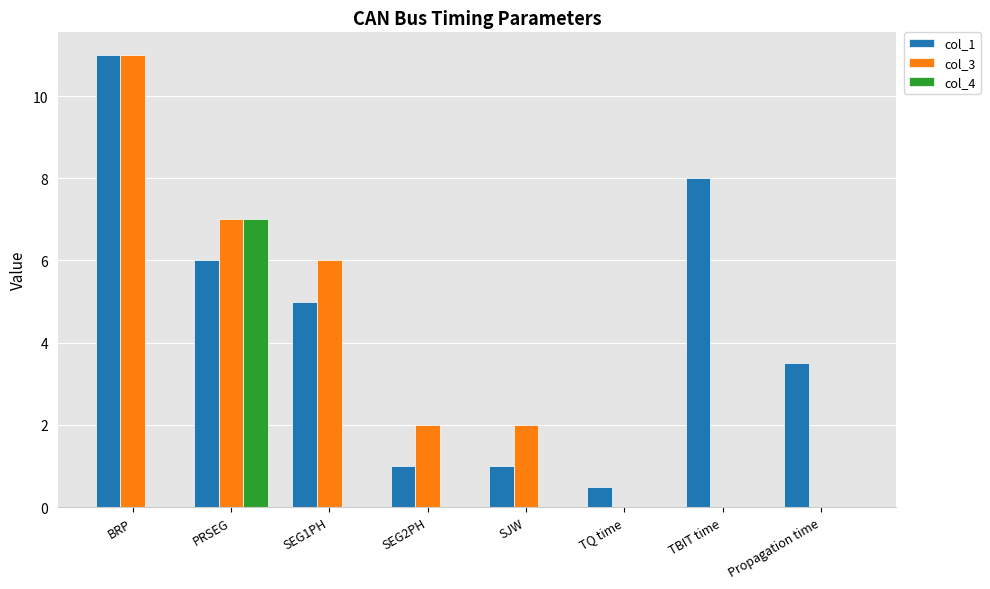

Which series has the largest total across all categories?

col_1